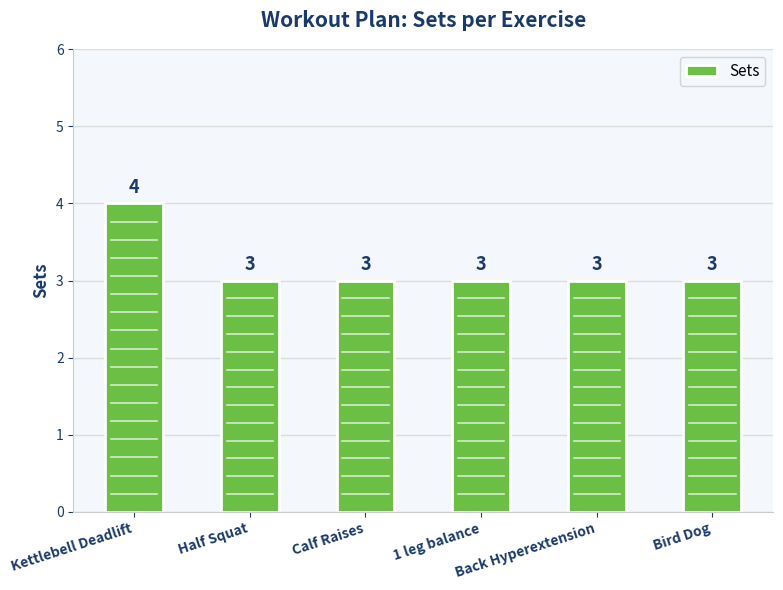

Does the chart contain stacked bars?

No